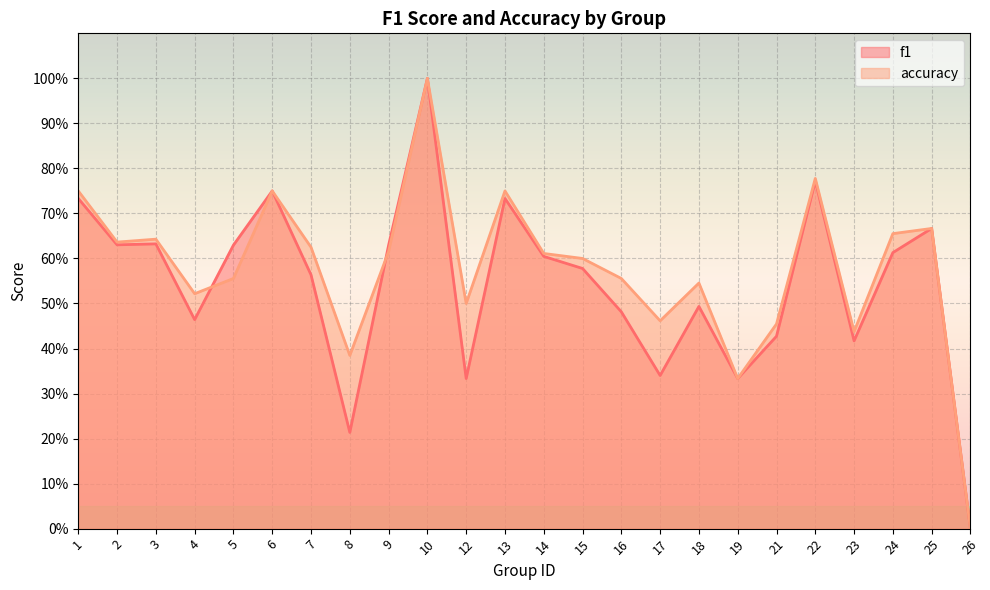

Which series has the largest total across all categories?

accuracy